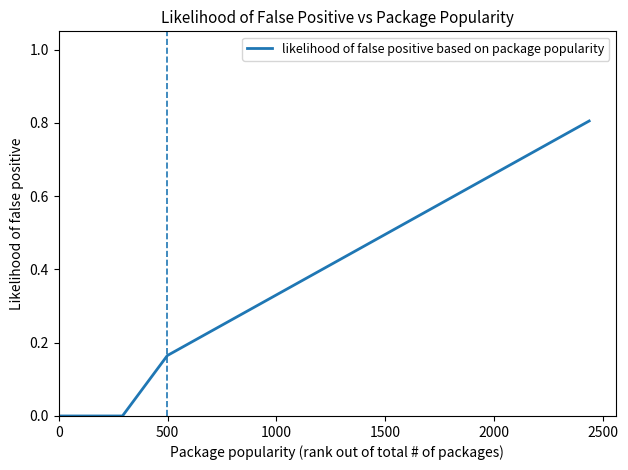

What is the difference between the maximum and minimum values?

0.8